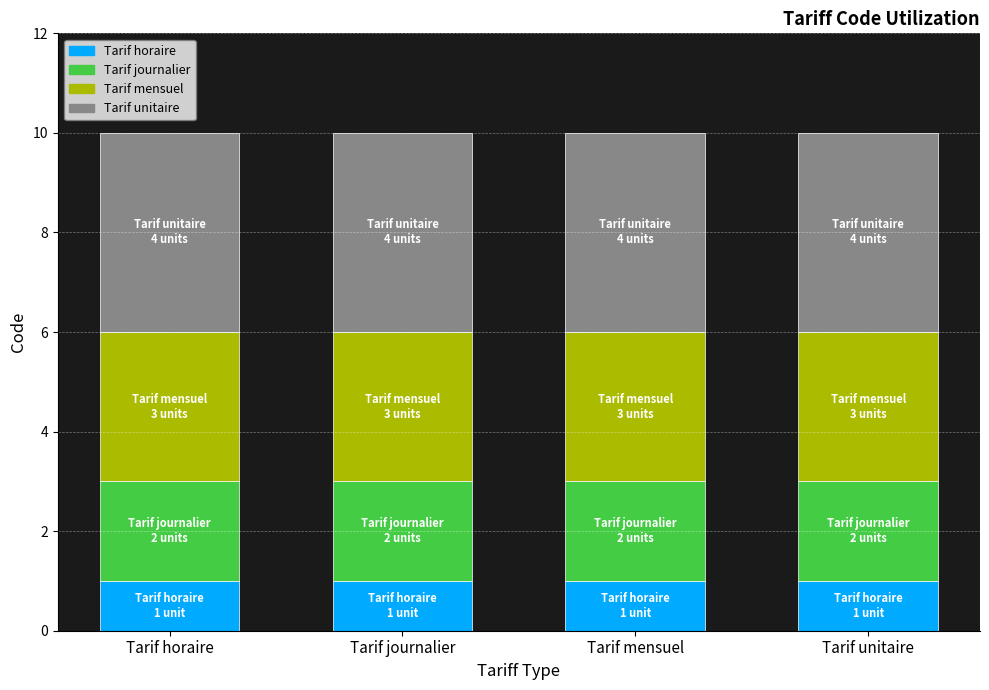

What is the total value across all series at Tarif horaire?

10